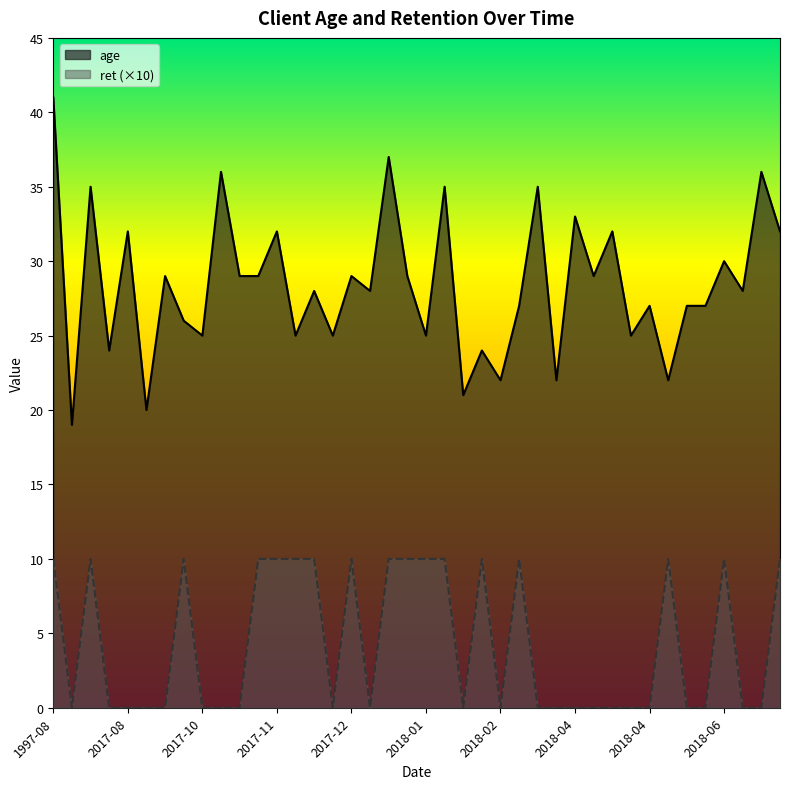

What is the sum of the age values at 2017-08-17 and 2017-11-24?

65